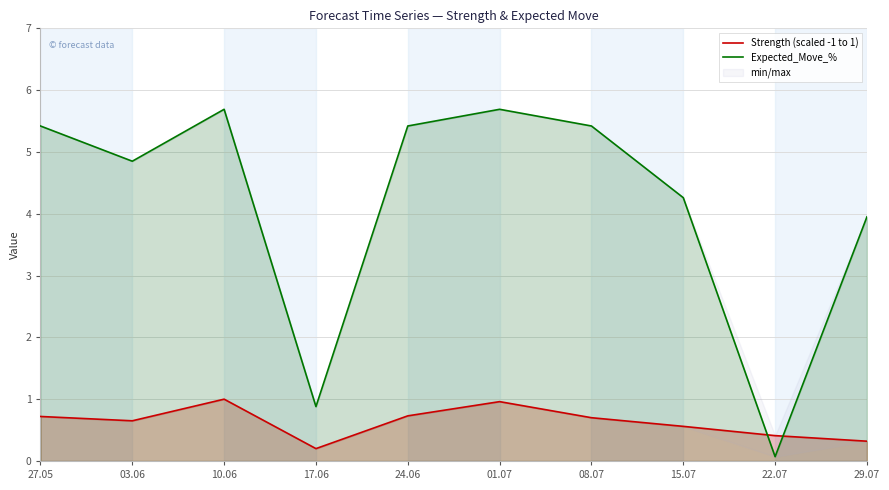

Which has a higher value, 27.05 or 24.06?

24.06